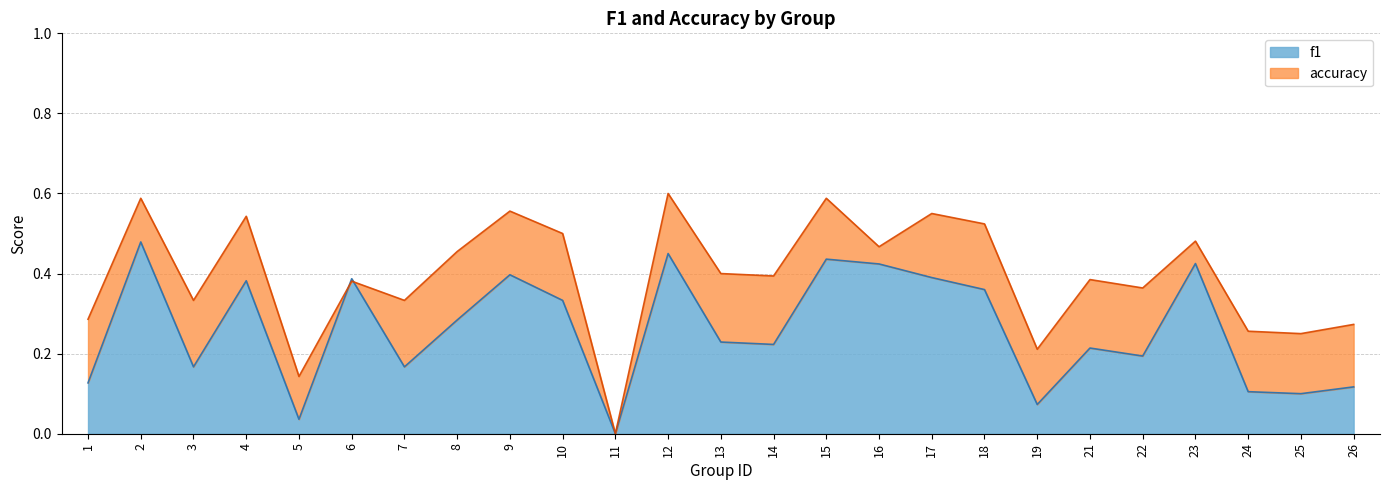

The accuracy series shows 0.1 at 13. True or false?

False